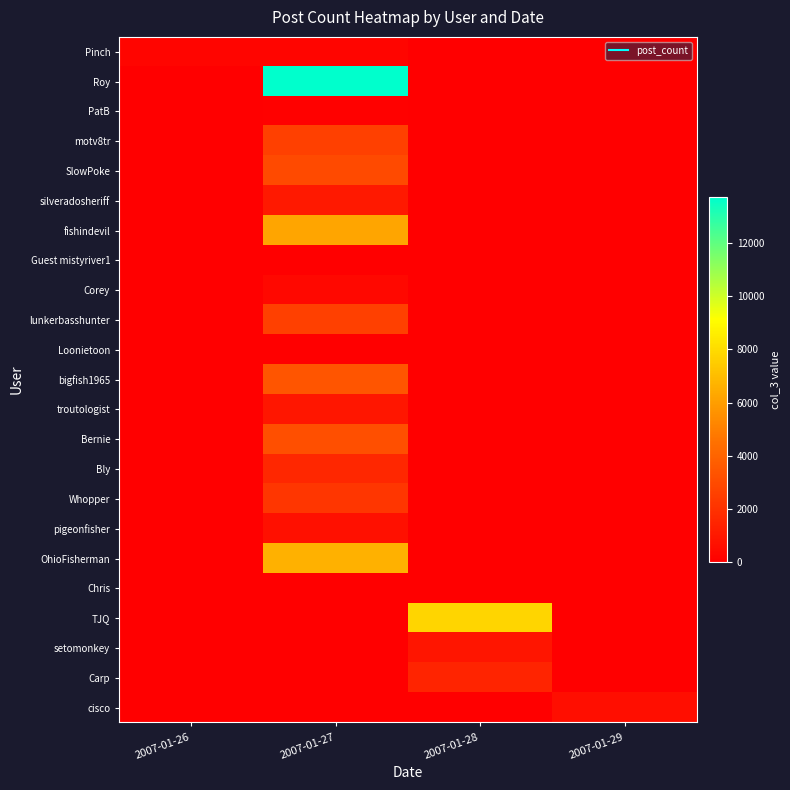

Which series has the largest total across all categories?

Roy